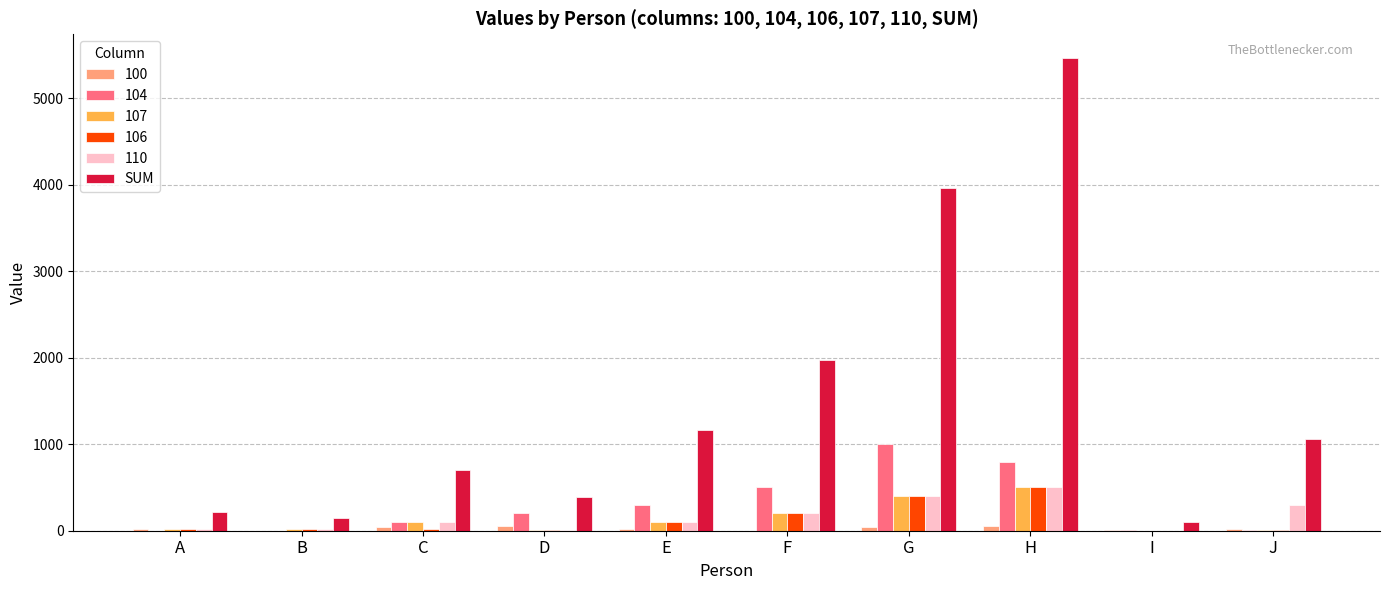

At which label is SUM closest to 2782?

F